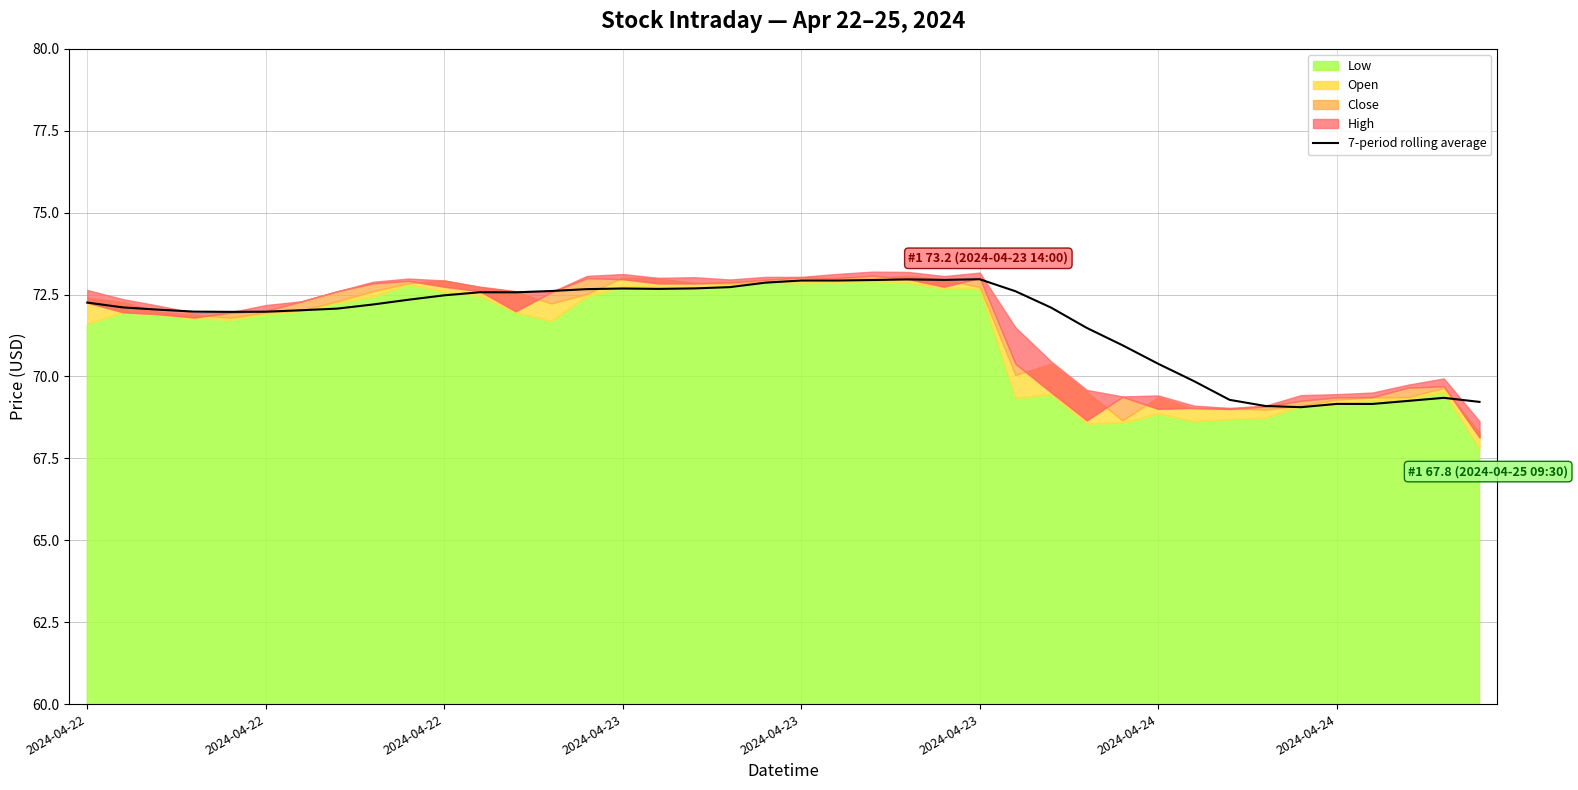

The value at 21 is 19.9. True or false?

False